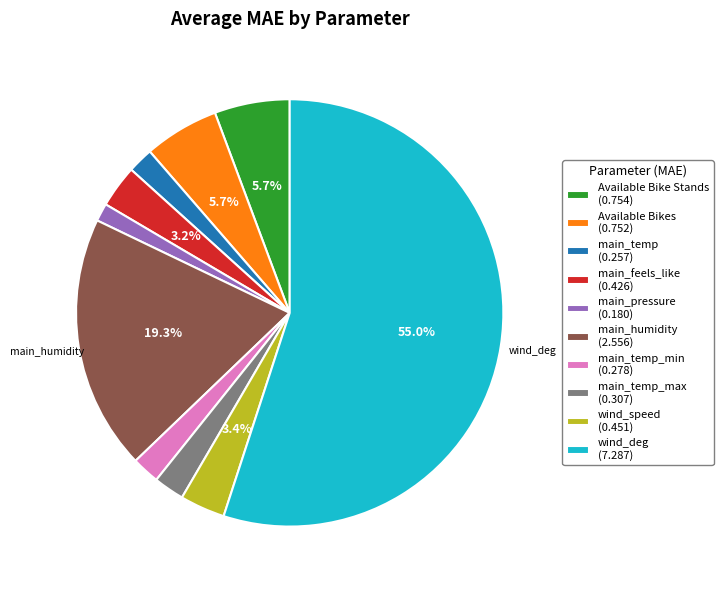

Is there any slice that represents more than half of the pie?

Yes